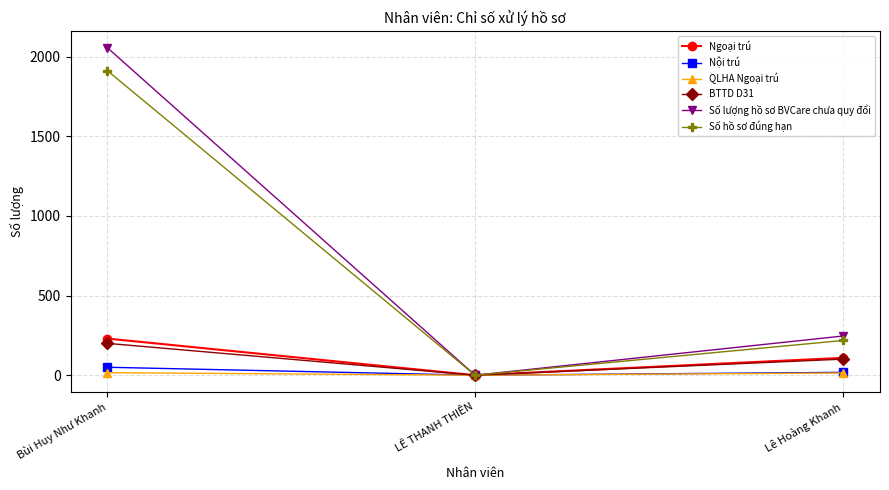

How many data points in Số hồ sơ đúng hạn are less than 218?

1